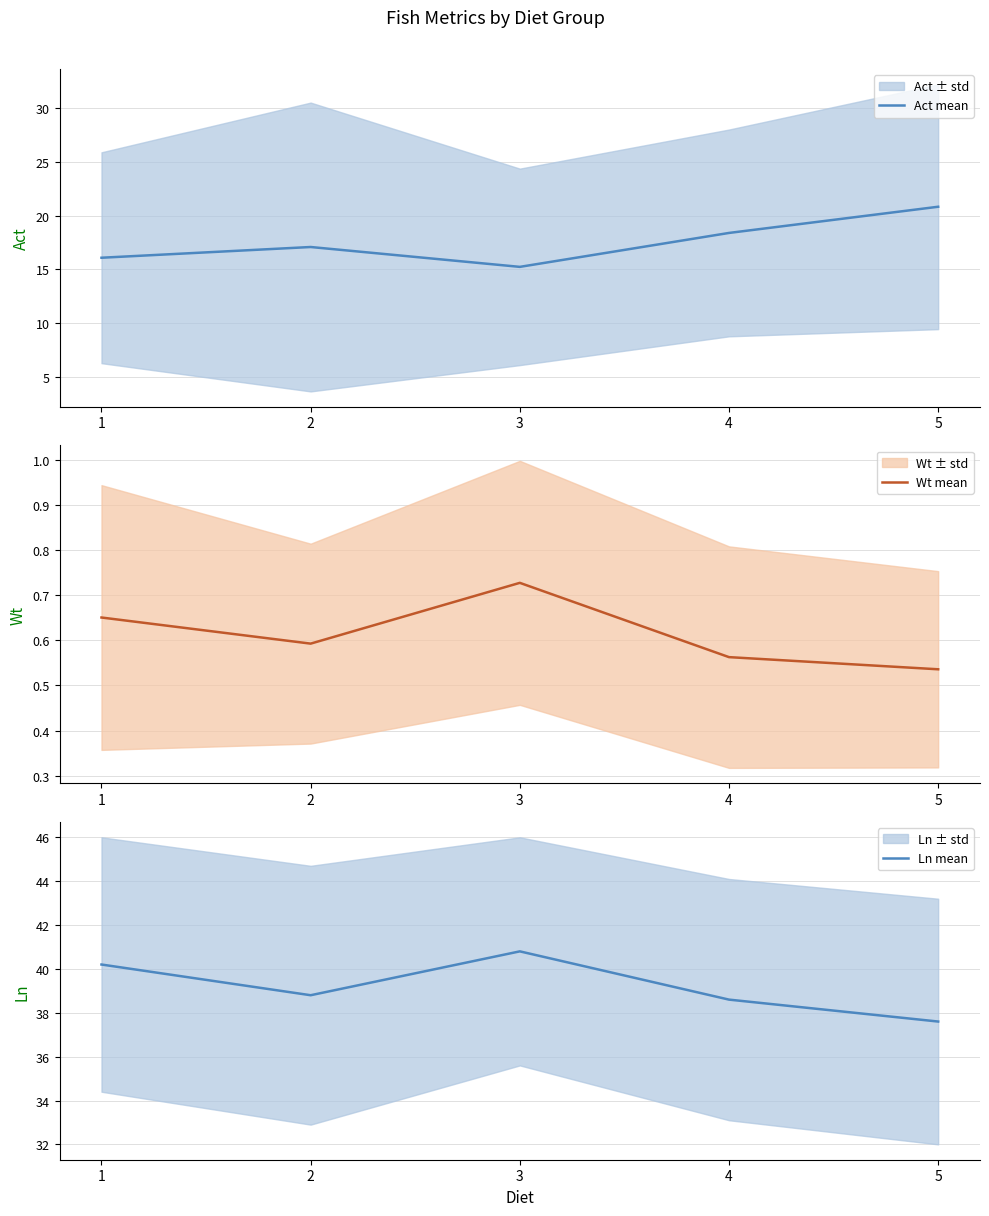

Which series has the largest total across all categories?

Ln mean